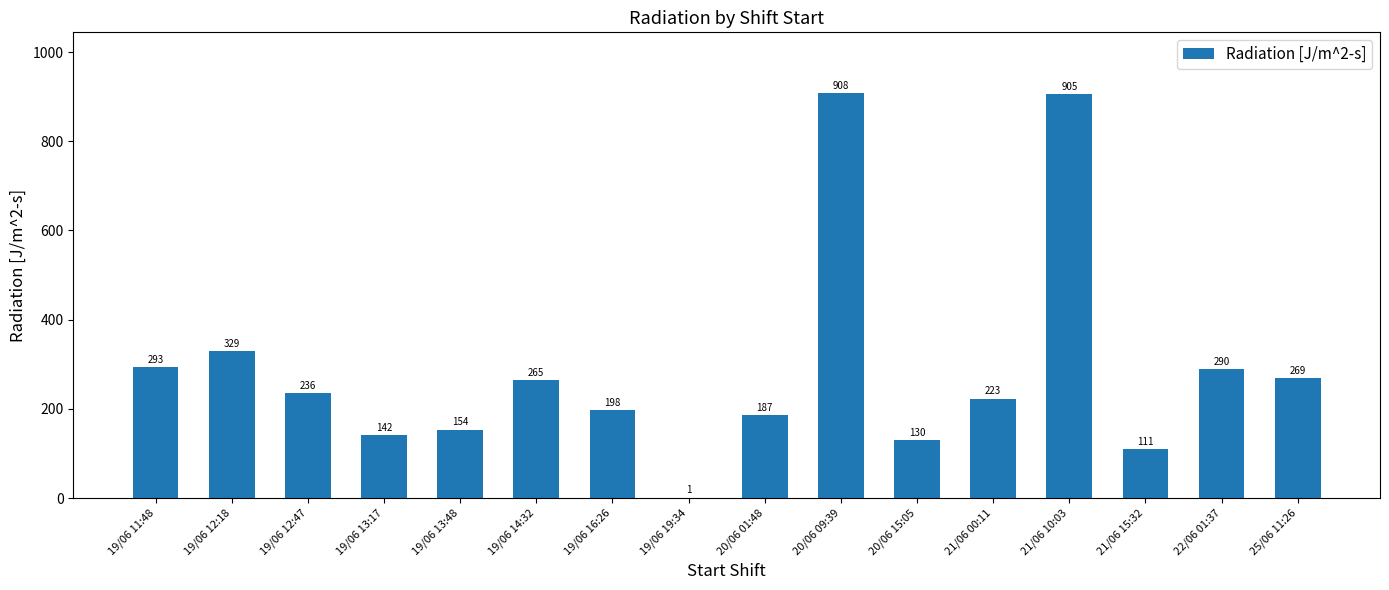

What is the average value?

290.0